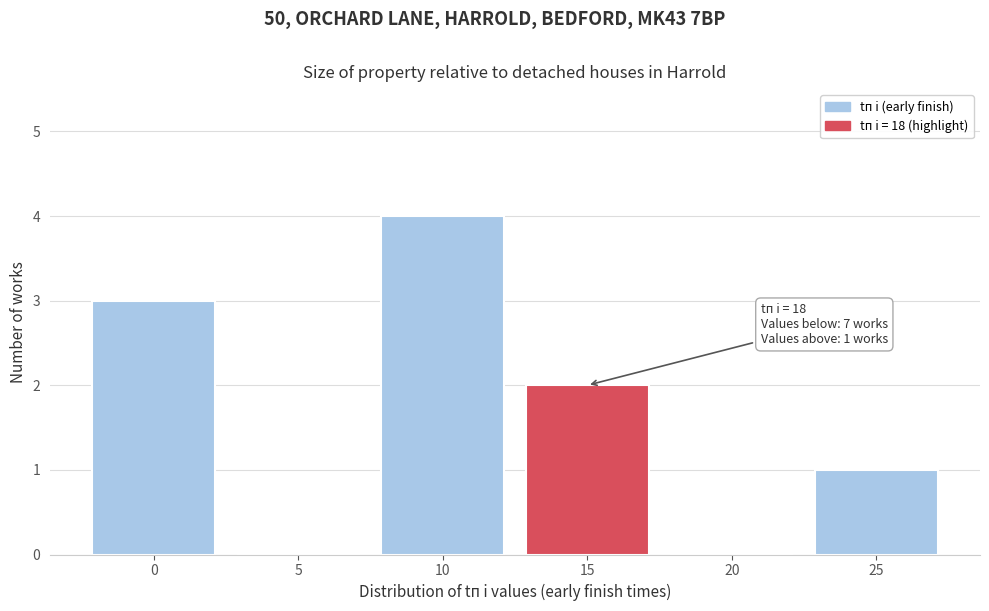

Reading left to right, extract all data points from this chart.

0=3	5=0	10=4	15=2	20=0	25=1